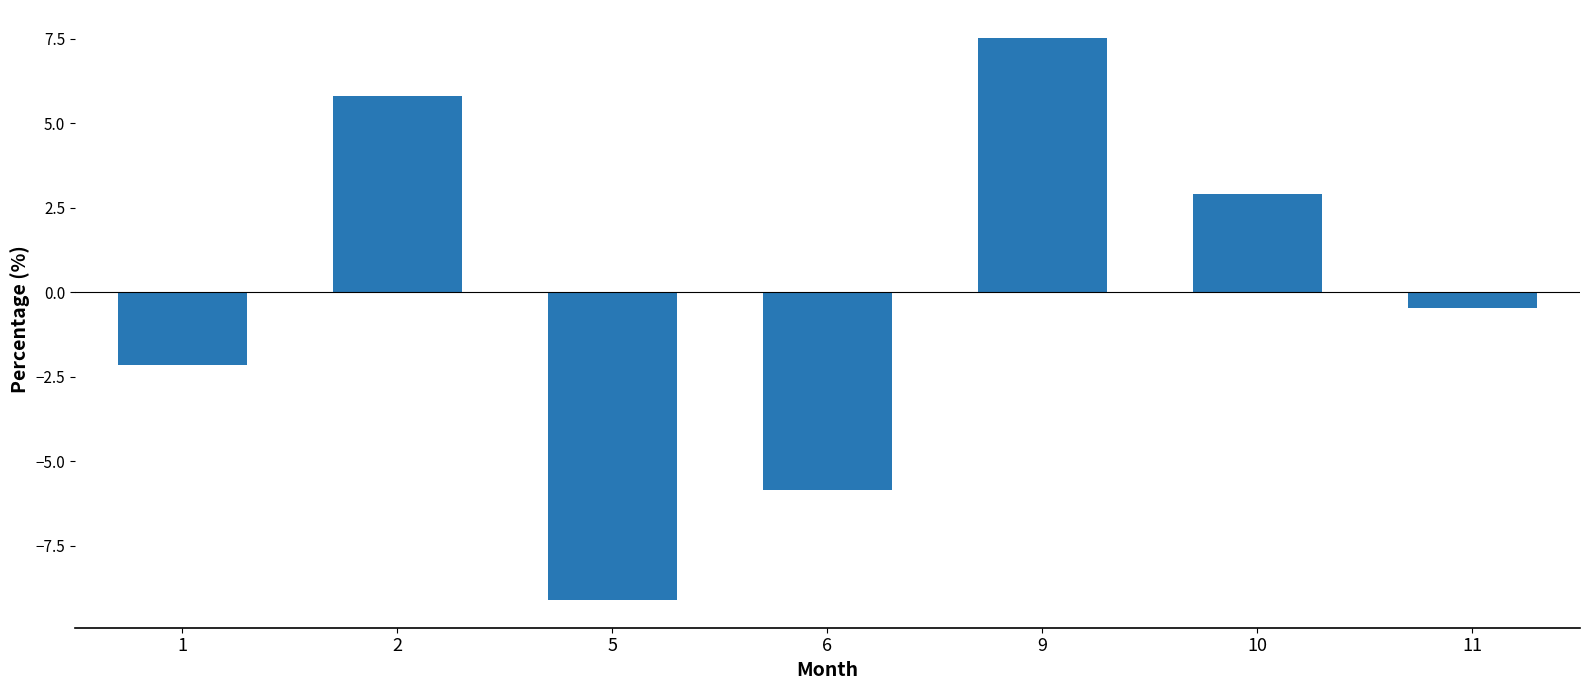

What is the value of the 7th bar from the left?

-0.5